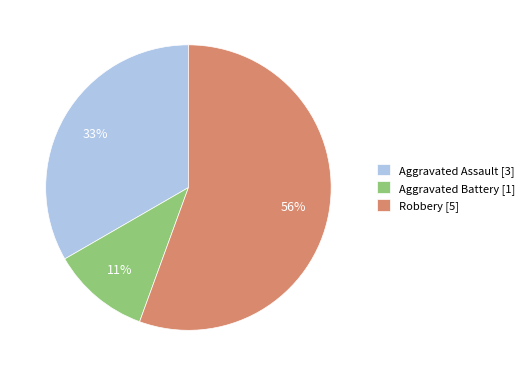

True or false: Robbery accounts for 70% of the total.

False